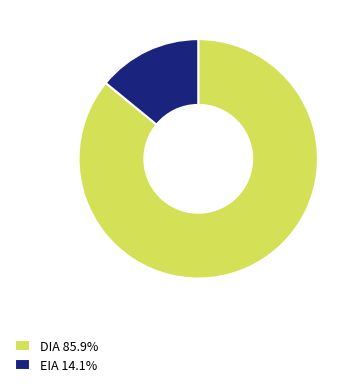

Does any single category account for the majority?

Yes